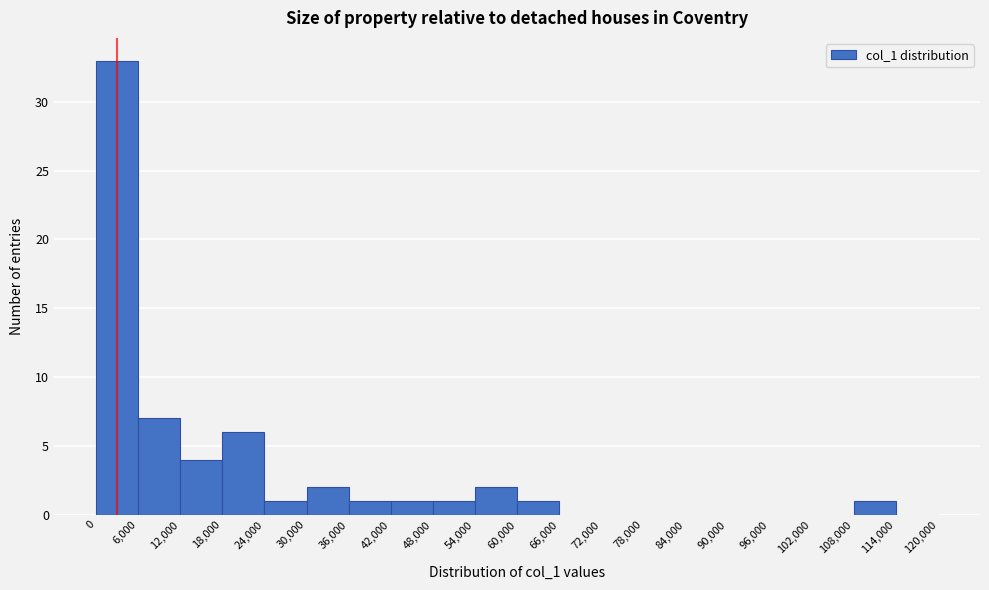

Reading left to right, list every bar in this chart as the range it spans on the x-axis followed by its height. The values are not printed on the chart, so give them approximately, as read against the axis.

0 to 6,000: 33
6,000 to 12,000: 7
12,000 to 18,000: 4
18,000 to 24,000: 6
24,000 to 30,000: 1
30,000 to 36,000: 2
36,000 to 42,000: 1
42,000 to 48,000: 1
48,000 to 54,000: 1
54,000 to 60,000: 2
60,000 to 66,000: 1
66,000 to 72,000: 0
72,000 to 78,000: 0
78,000 to 84,000: 0
84,000 to 90,000: 0
90,000 to 96,000: 0
96,000 to 102,000: 0
102,000 to 108,000: 0
108,000 to 114,000: 1
114,000 to 120,000: 0